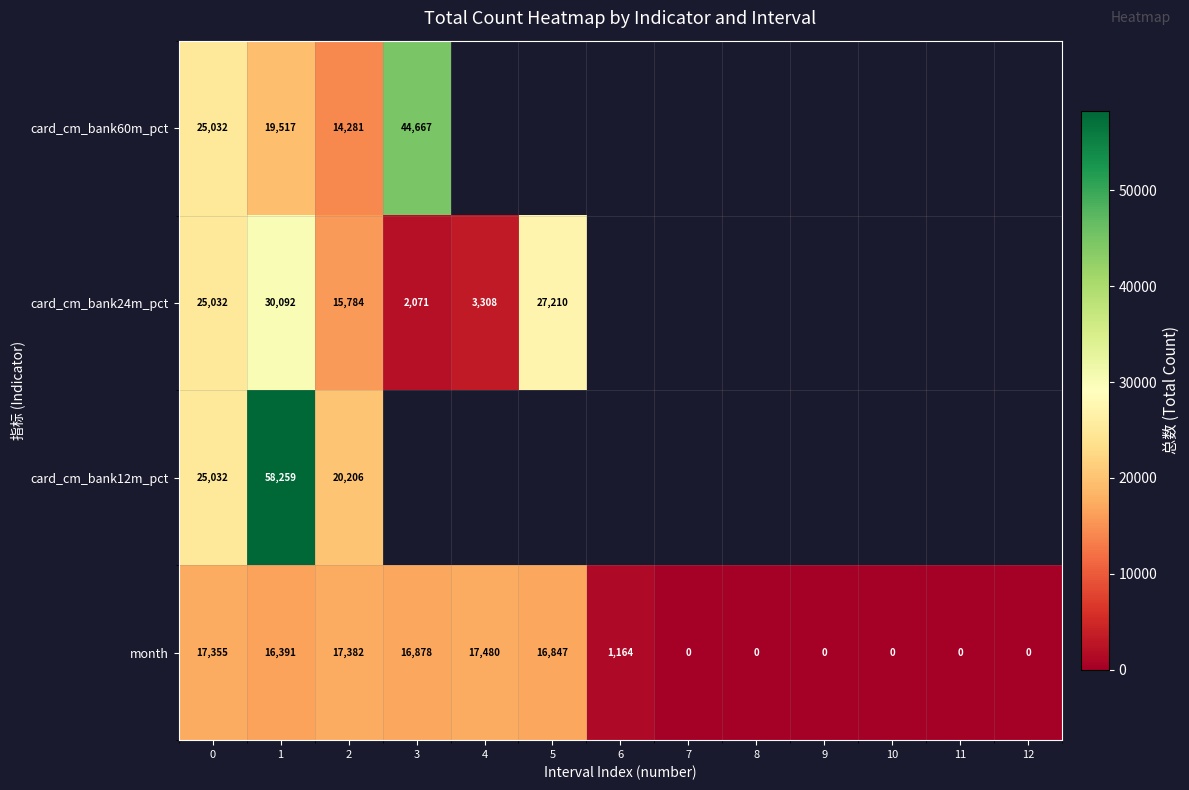

Is it true that month equals 28281.7 at 0?

False